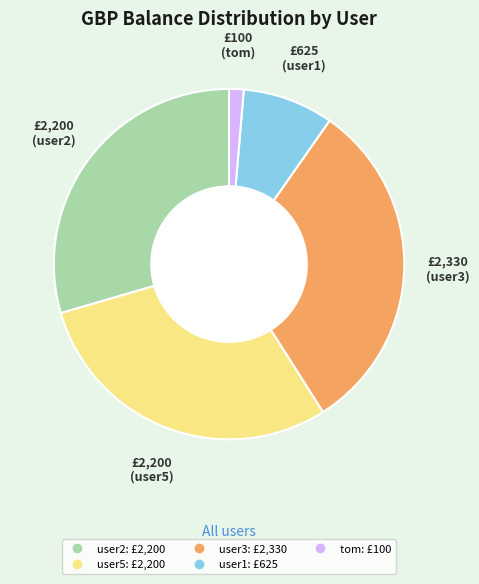

How many slices are in this pie chart?

5